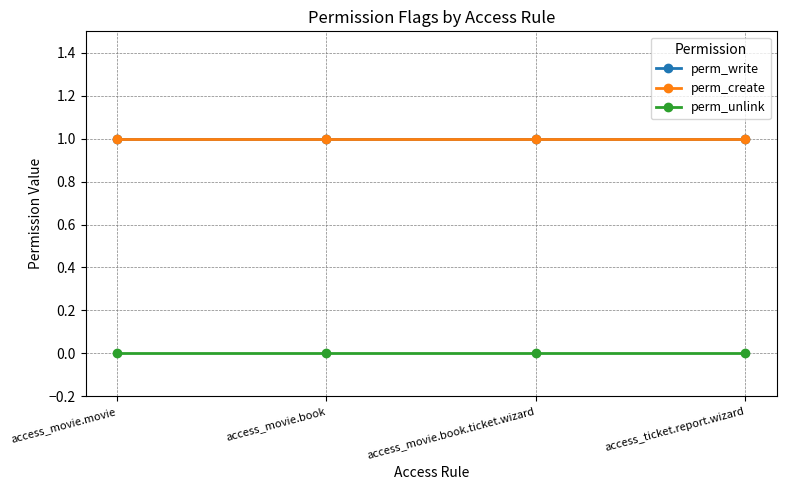

True or false: perm_unlink and perm_create cross at least once.

False